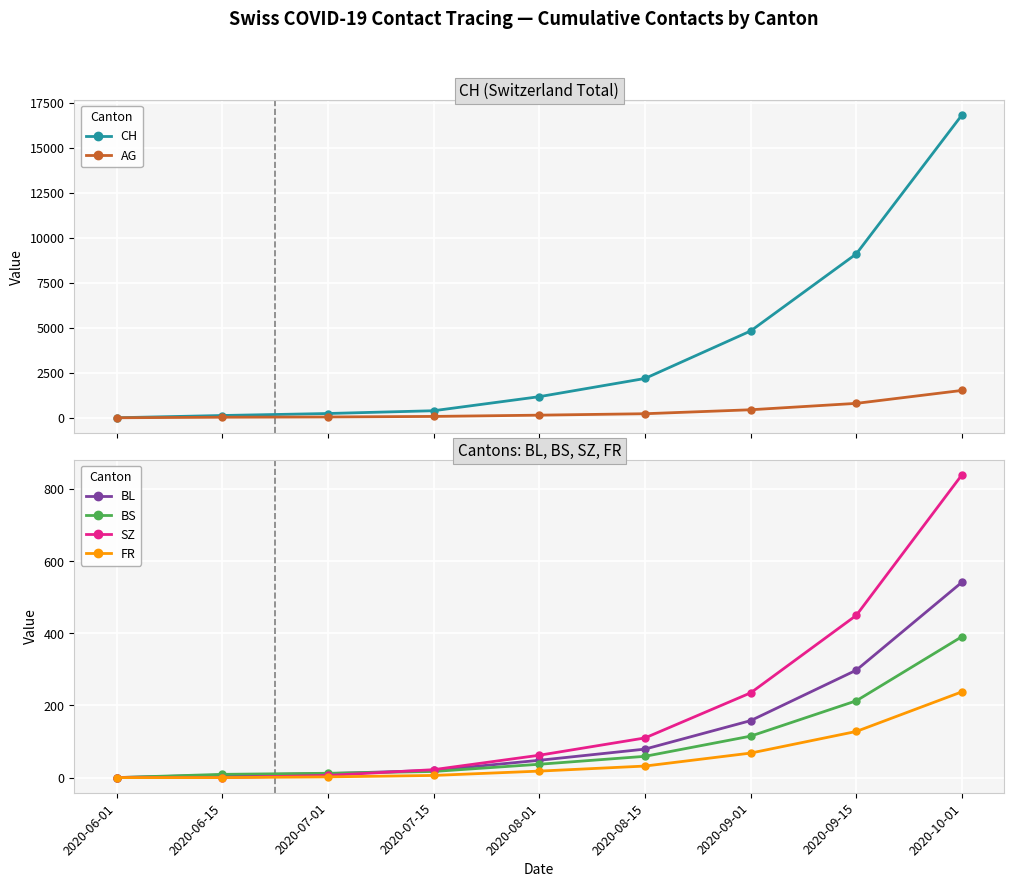

How many series are shown in this chart?

6